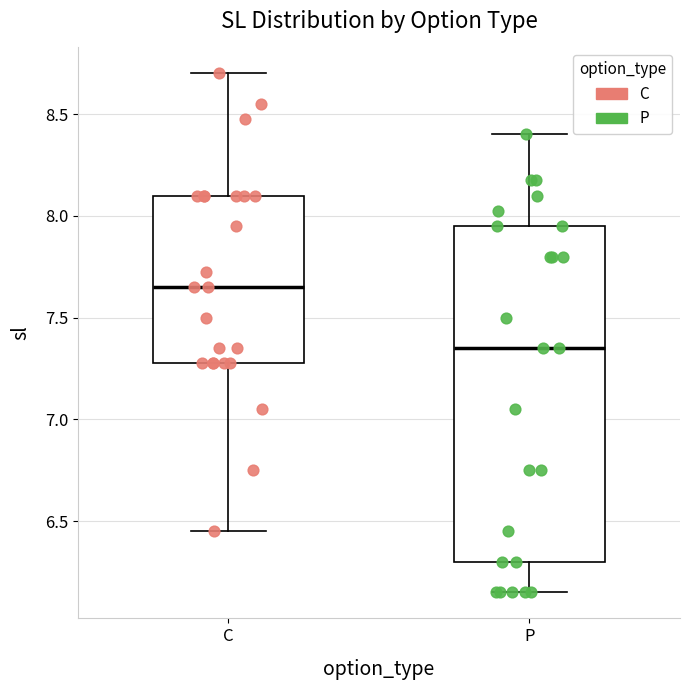

Which box is the tallest, from its lower edge to its upper edge?

P